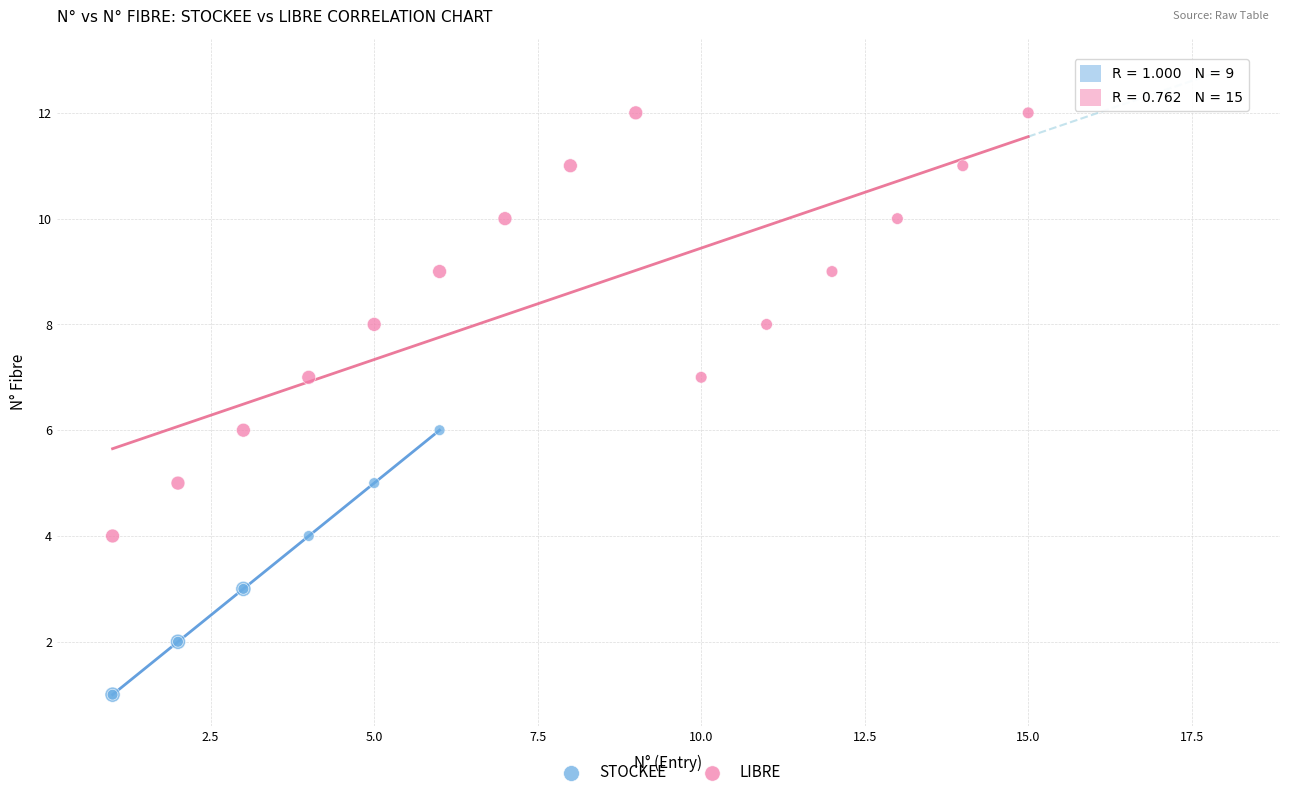

Which series reaches the minimum Y coordinate?

STOCKEE